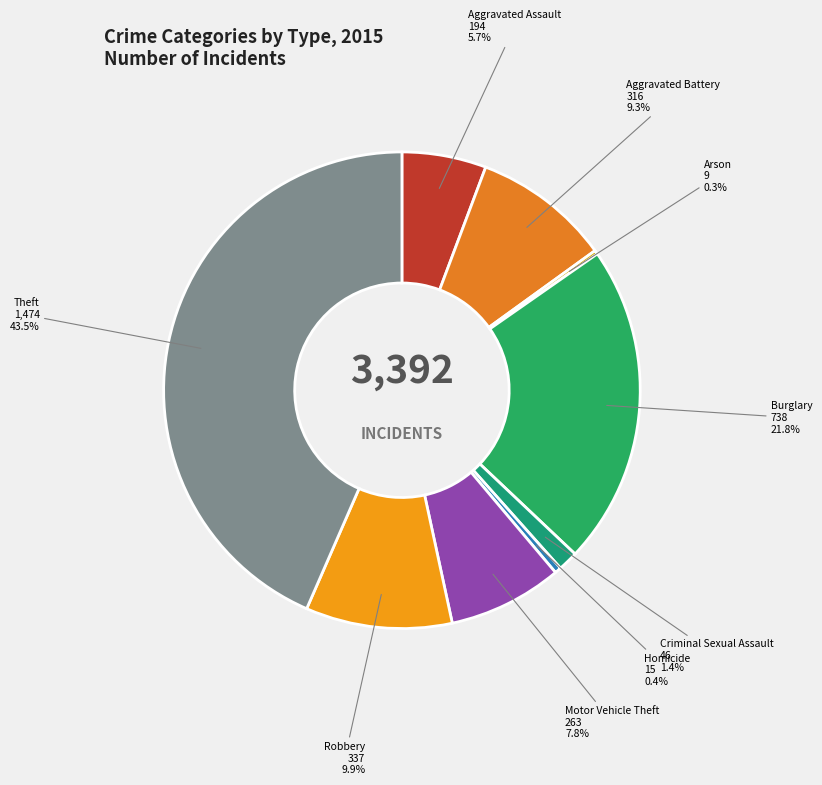

Which has a higher value, Theft or Criminal Sexual Assault?

Theft